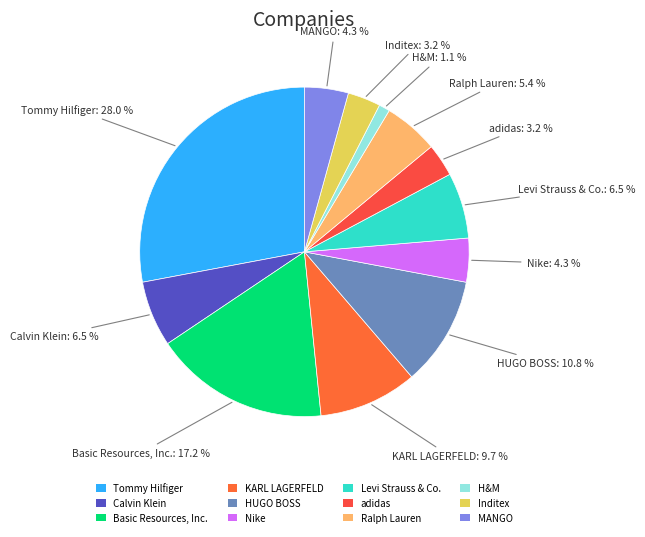

To the nearest percent, what percentage of the pie is Tommy Hilfiger?

28%